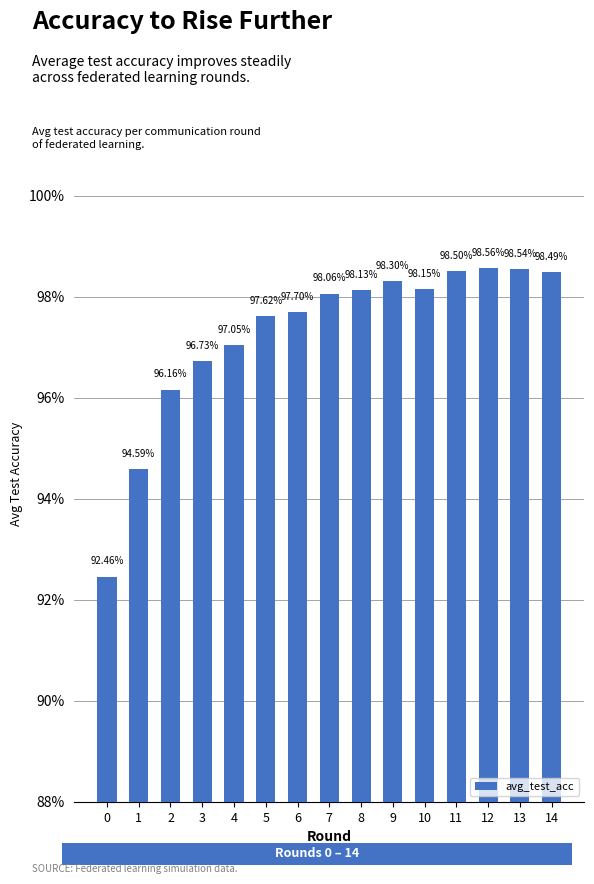

Is it true that the value at 5 is 0.4?

False